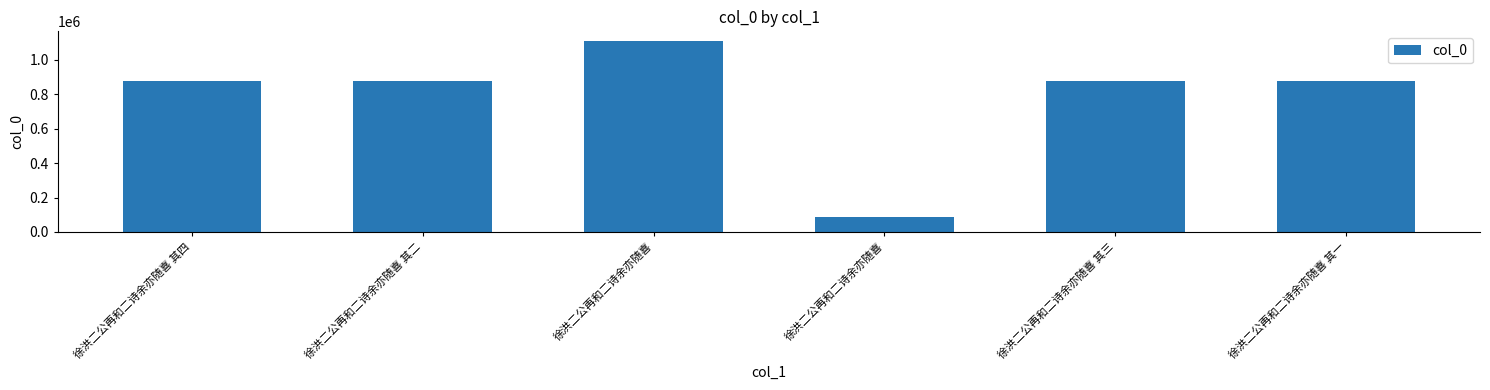

Count the number of categories in the chart.

6